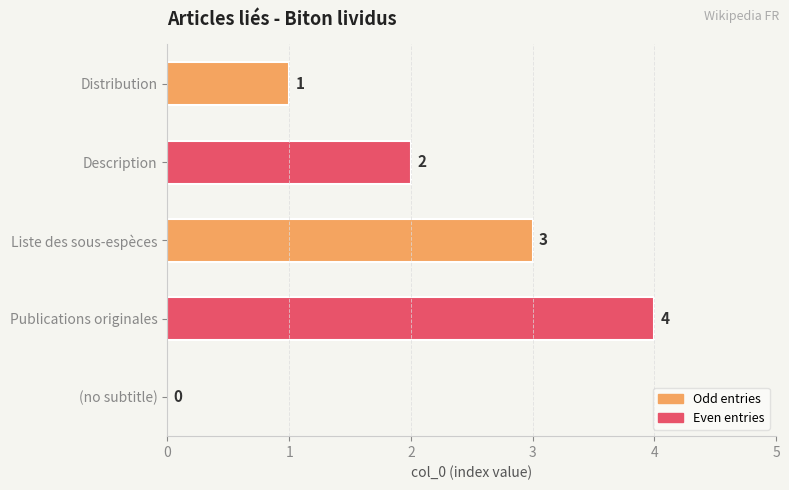

What is the average value?

2